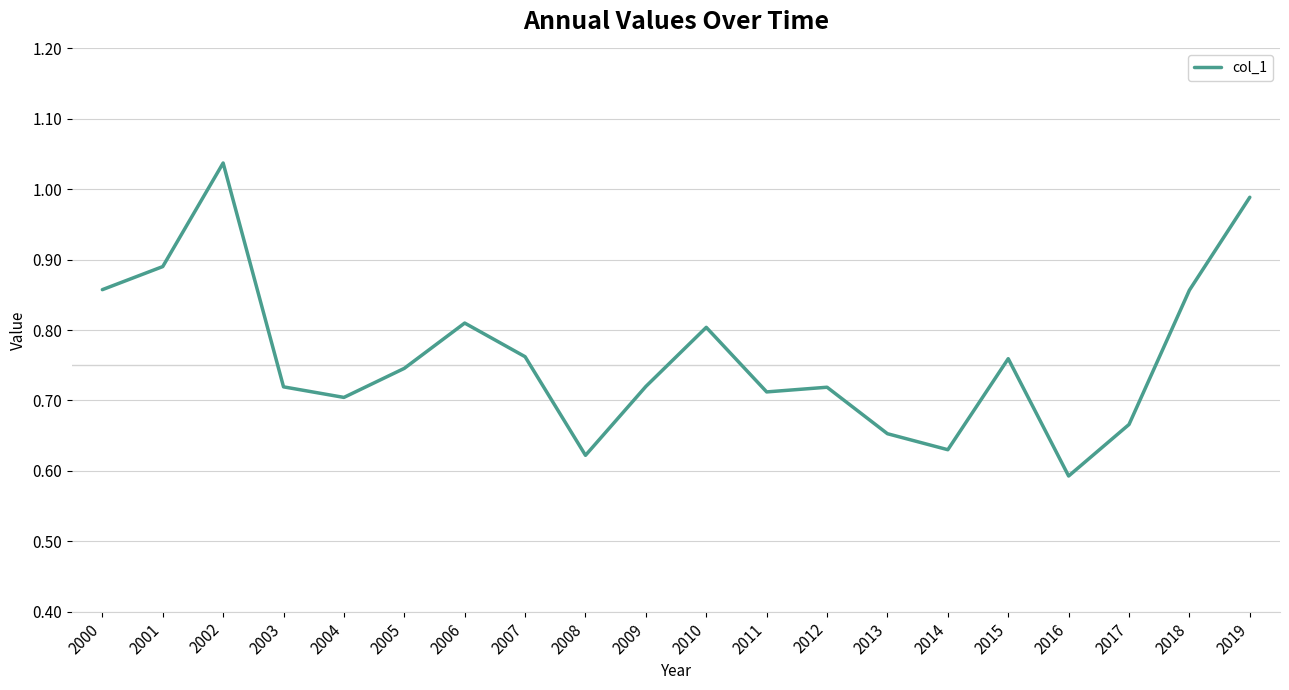

True or false: there are more than 0 points higher than both neighbors.

True